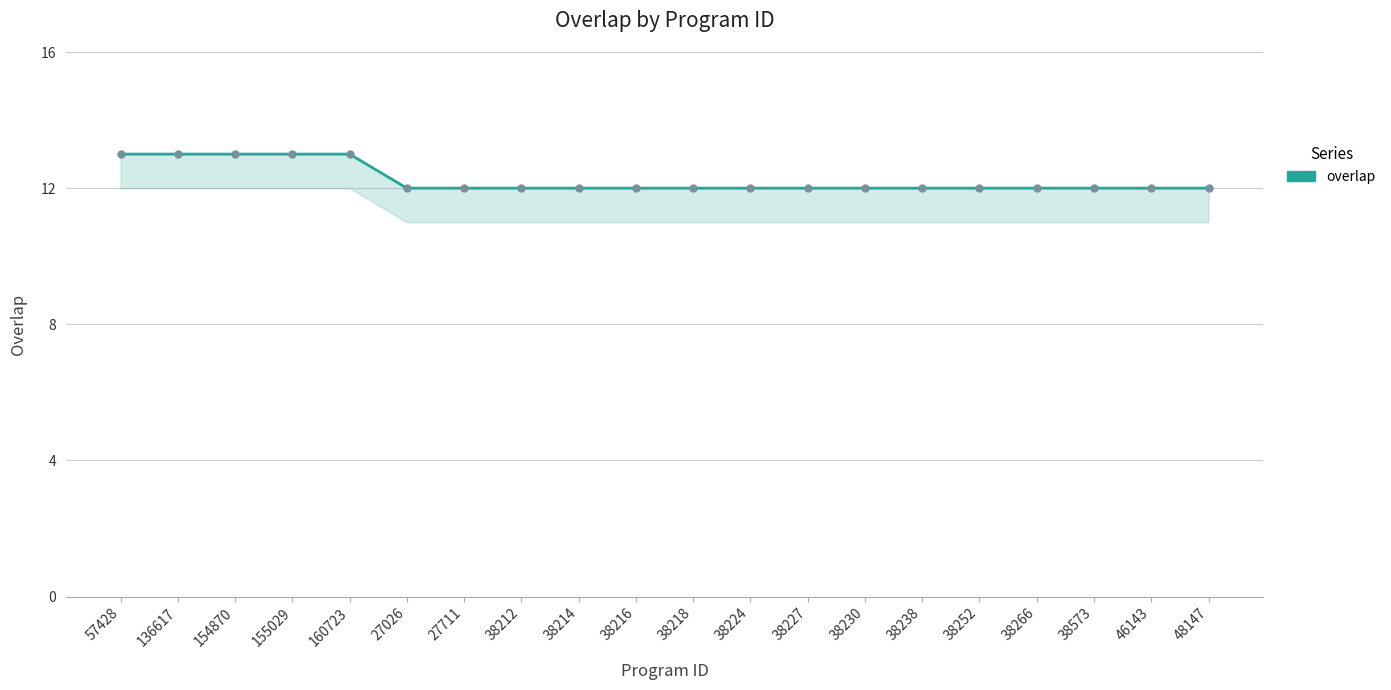

True or false: the data shows 7 at 38238.

False